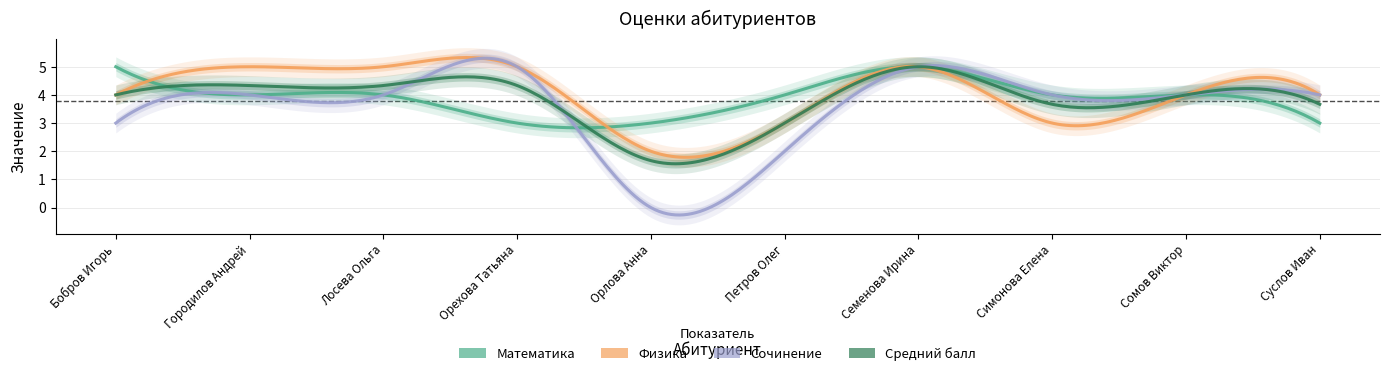

True or false: Математика has more than 1 points higher than both neighbors.

False